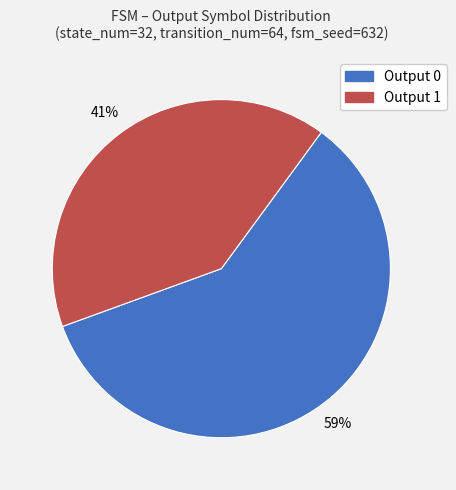

Is Output 0 the majority of the pie?

Yes